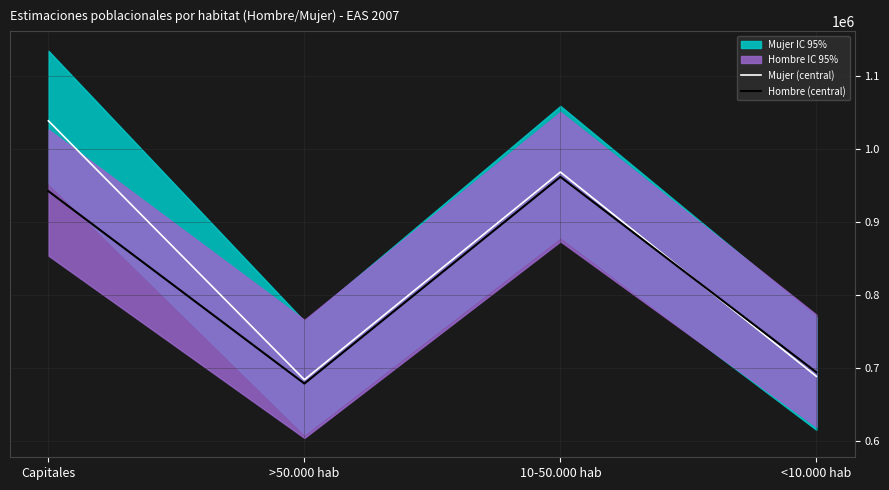

Reading right to left, extract all data points from this chart.

Mujer (central): 688351	968394	683842	1038612
Hombre (central): 694012	961801	678509	942223